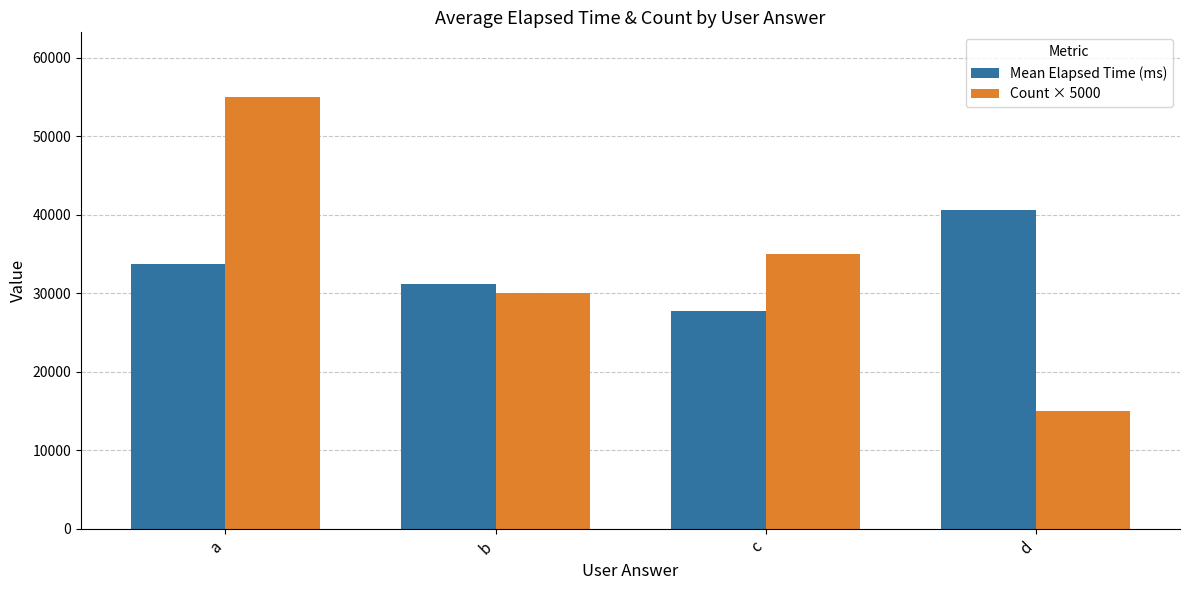

What are all the series names shown in the legend?

Mean Elapsed Time (ms), Count × 5000